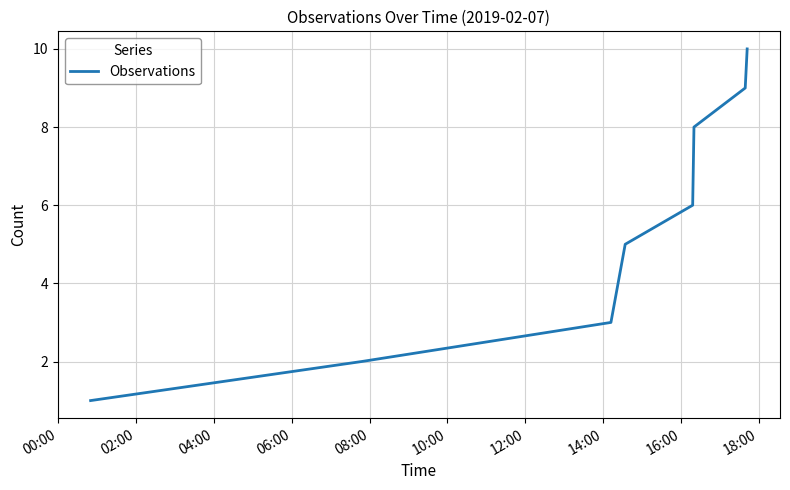

Reading left to right, transcribe all the data shown in this chart.

1	2	3	4	5	6	7	8	9	10